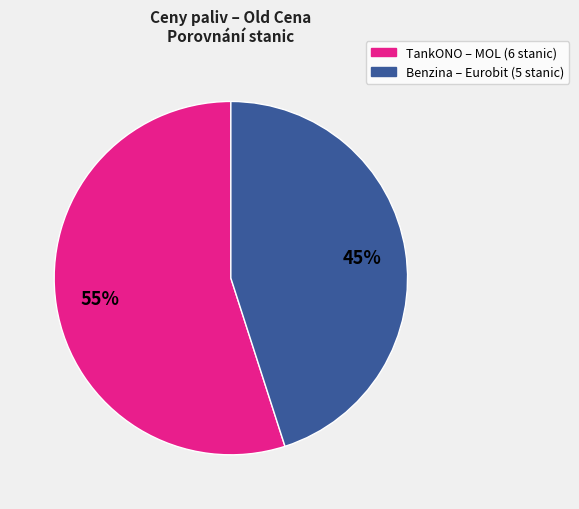

To the nearest percent, what is the average slice percentage?

50%